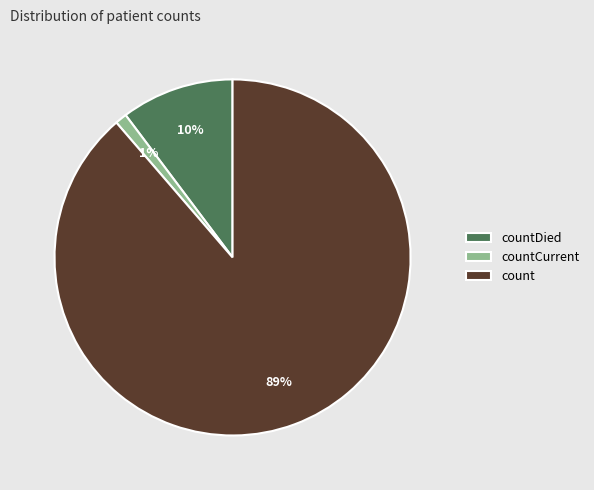

How many slices are in this pie chart?

3